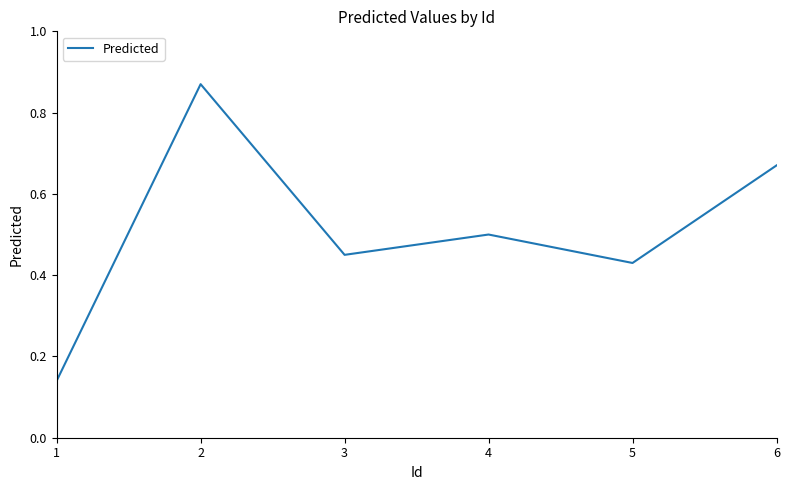

True or false: there are more than 2 points higher than both neighbors.

False